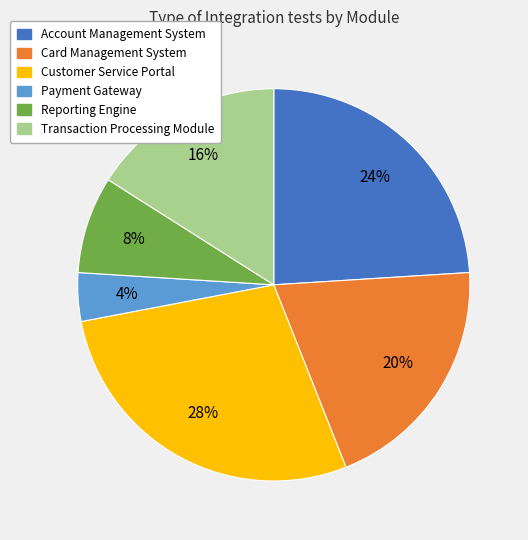

To the nearest percent, what is the difference between the Card Management System and Account Management System slice percentages?

4%